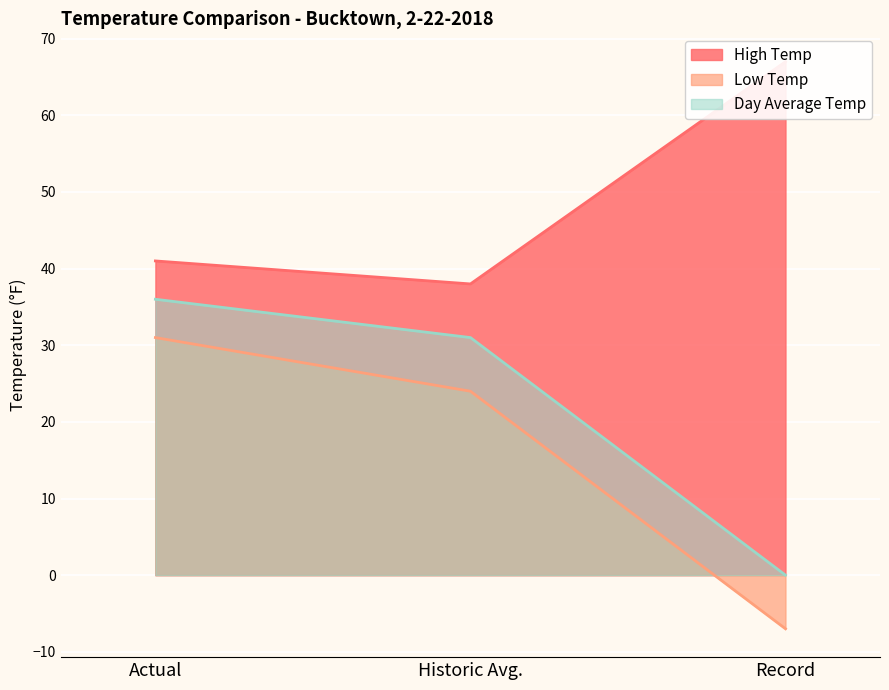

What is the sum of all High Temp values?

146